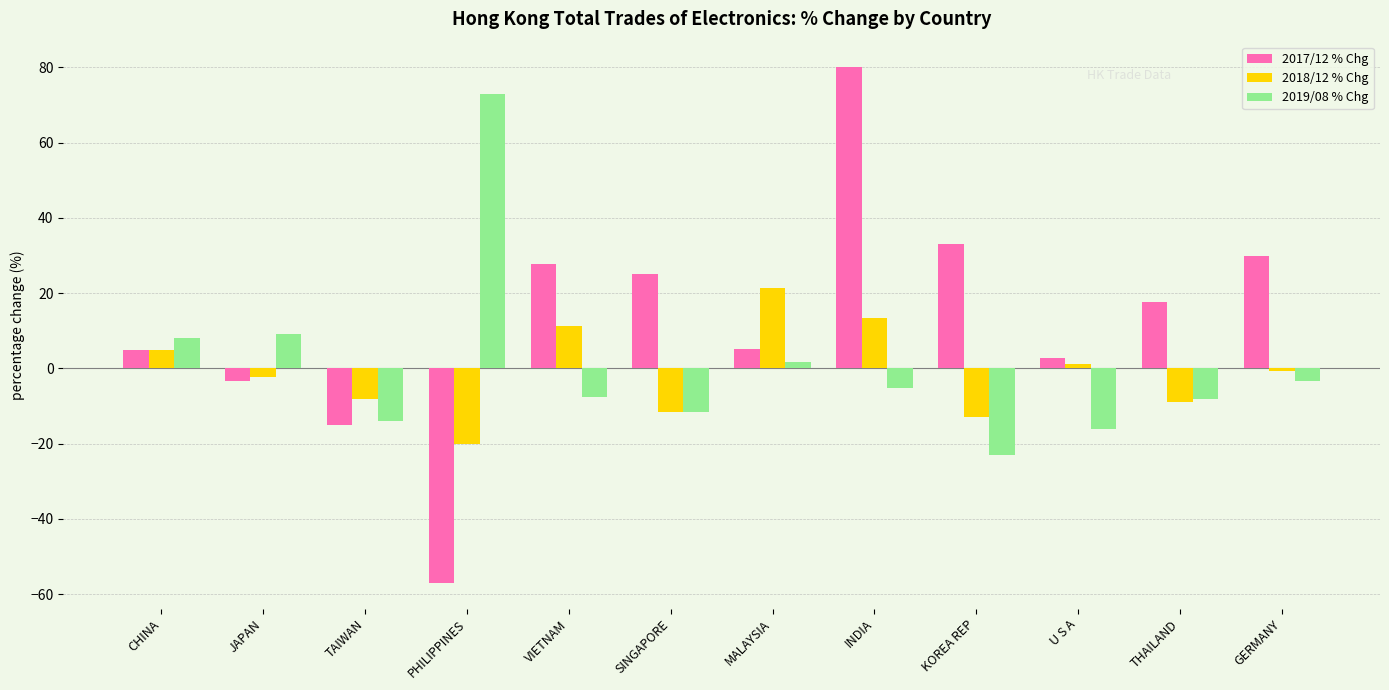

Which series has the widest spread of values?

2017/12 % Chg